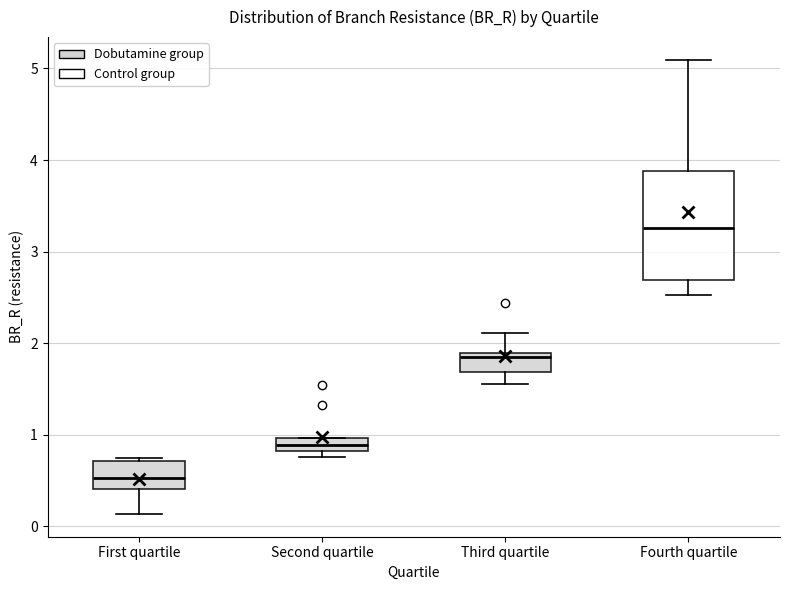

Where does the lower whisker of the box for Fourth quartile end on the y-axis? The values are not printed on the chart, so give them approximately, as read against the axis.

2.5